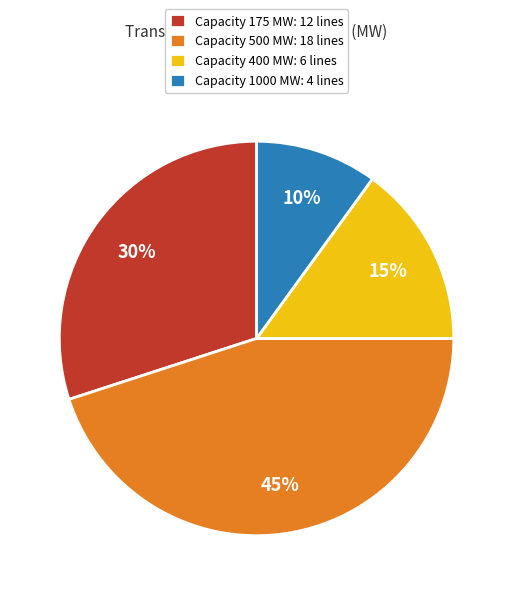

Is the sum of Capacity 500 MW: 18 lines and Capacity 400 MW: 6 lines greater than half?

Yes